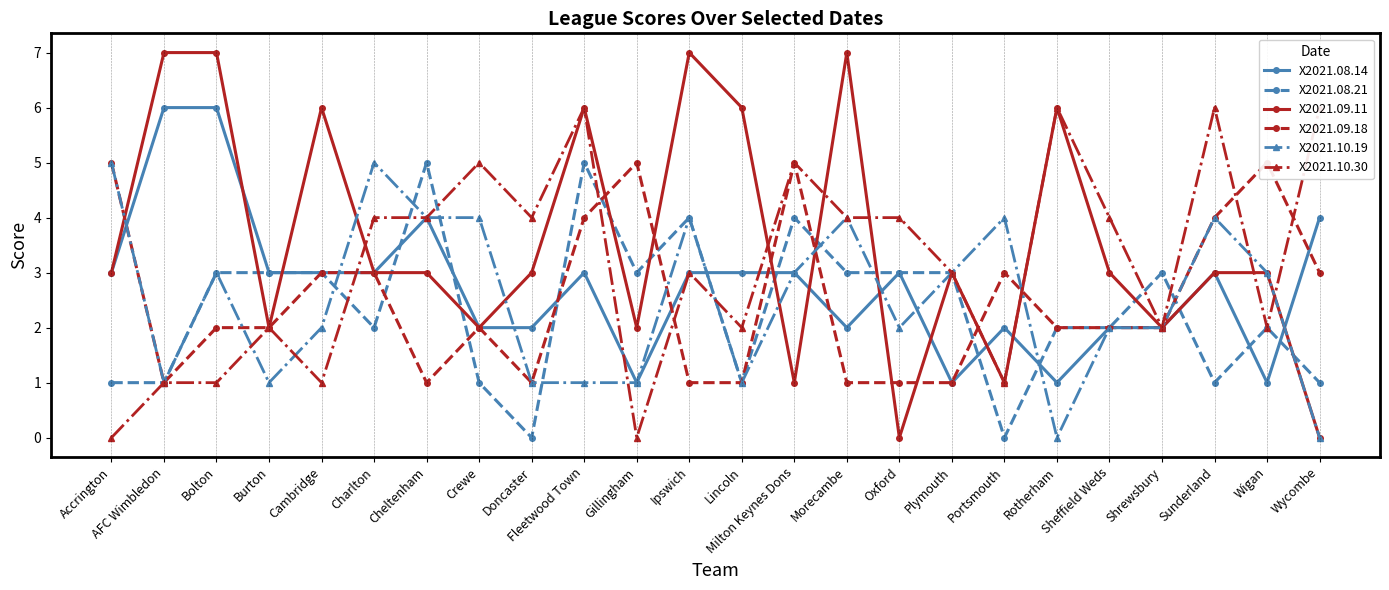

What is the sum of the X2021.08.21 values at AFC Wimbledon and Cheltenham?

6